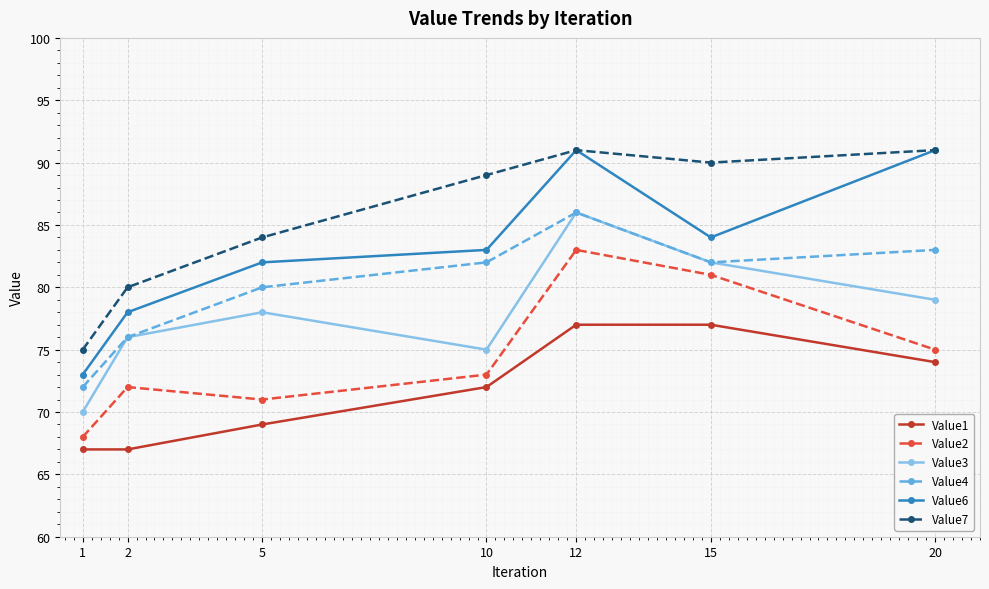

Does the chart display data point markers on the line(s)?

Yes